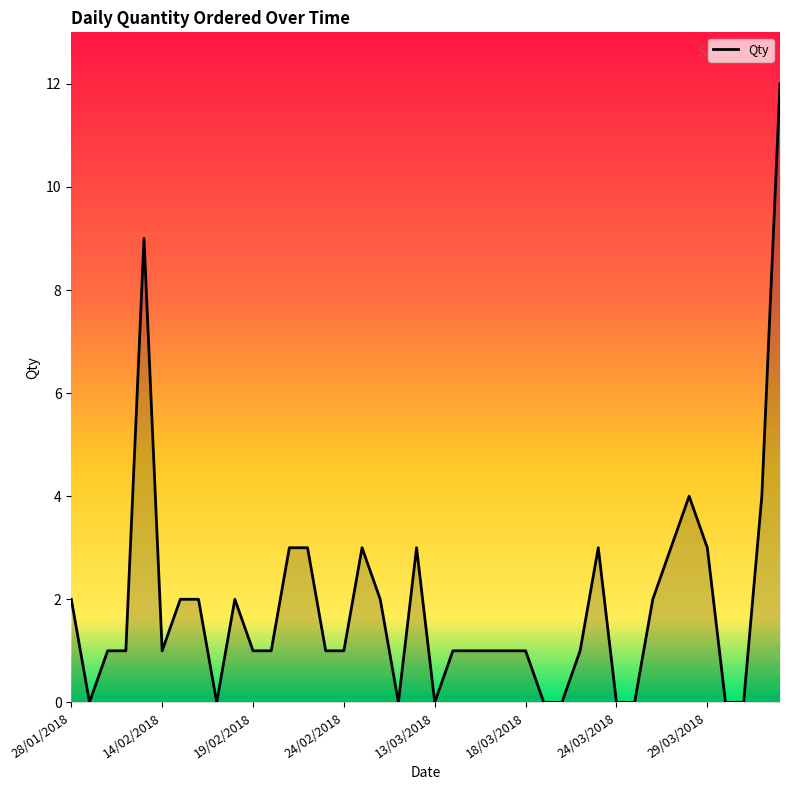

Reading left to right, list all the values displayed in this chart.

2	0	1	1	9	1	2	2	0	2	1	1	3	3	1	1	3	2	0	3	0	1	1	1	1	1	0	0	1	3	0	0	2	3	4	3	0	0	4	12